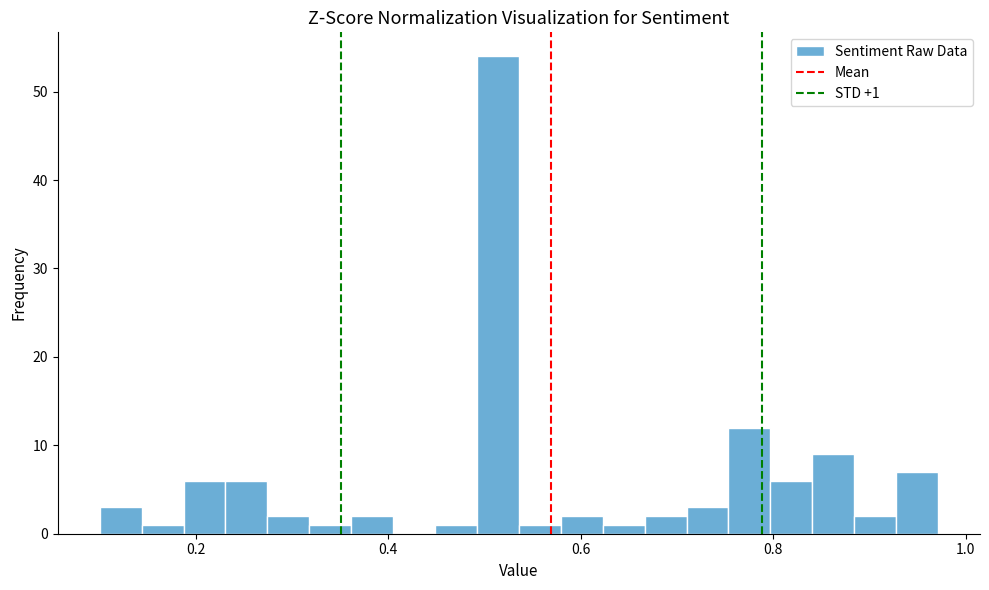

Around what value on the x-axis is the tallest bar? Give the approximate position of its centre, as read against the axis.

0.52